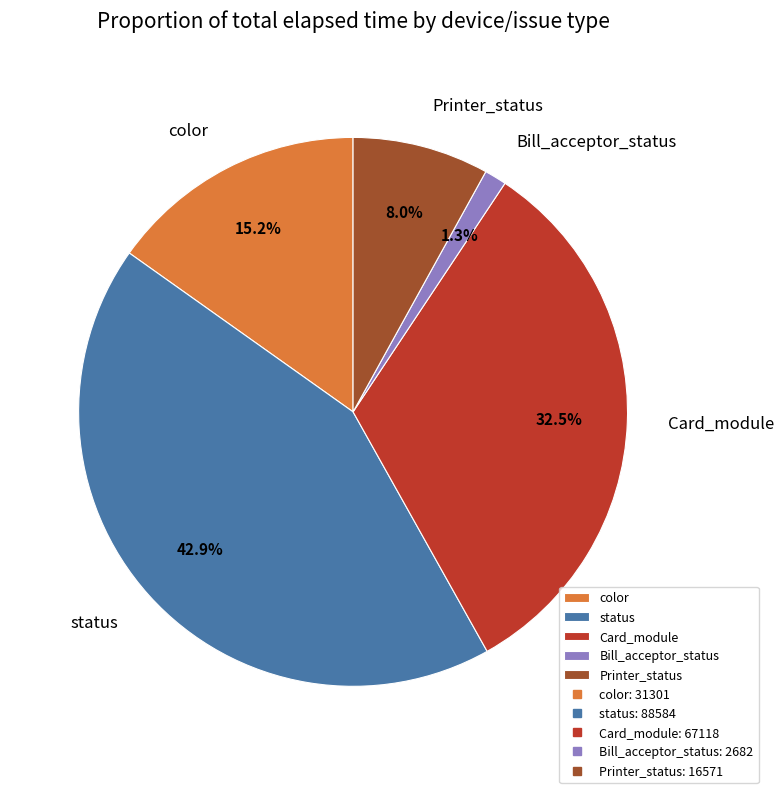

How many segments does this pie chart have?

5